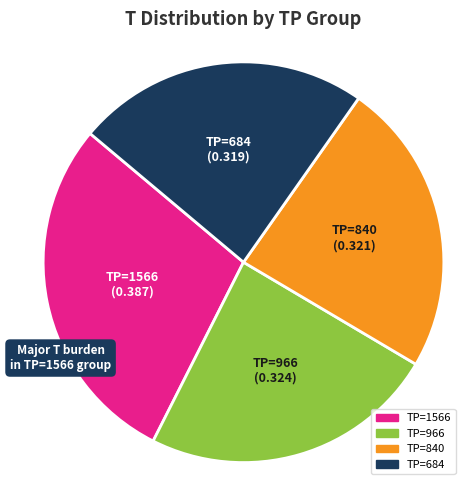

Is there any slice that represents more than half of the pie?

No